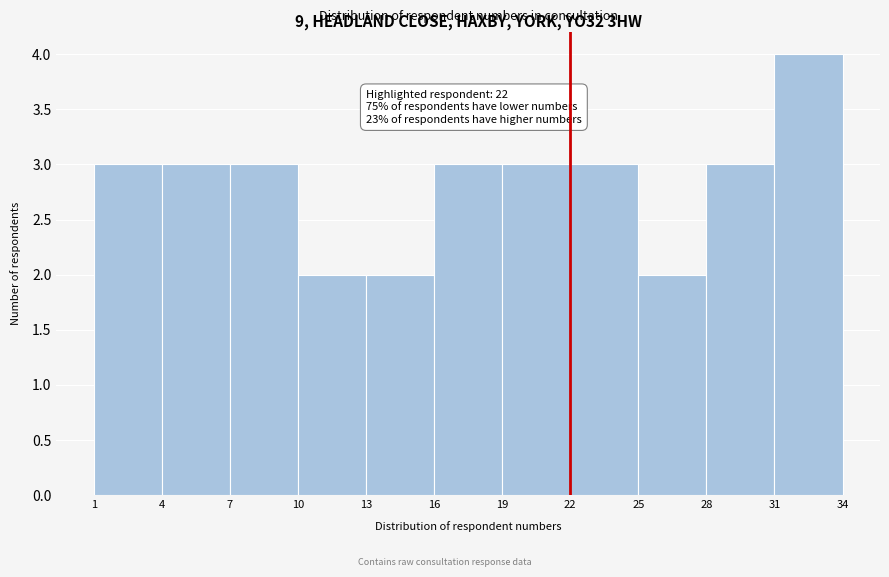

Which range on the x-axis has the tallest bar?

31 to 34